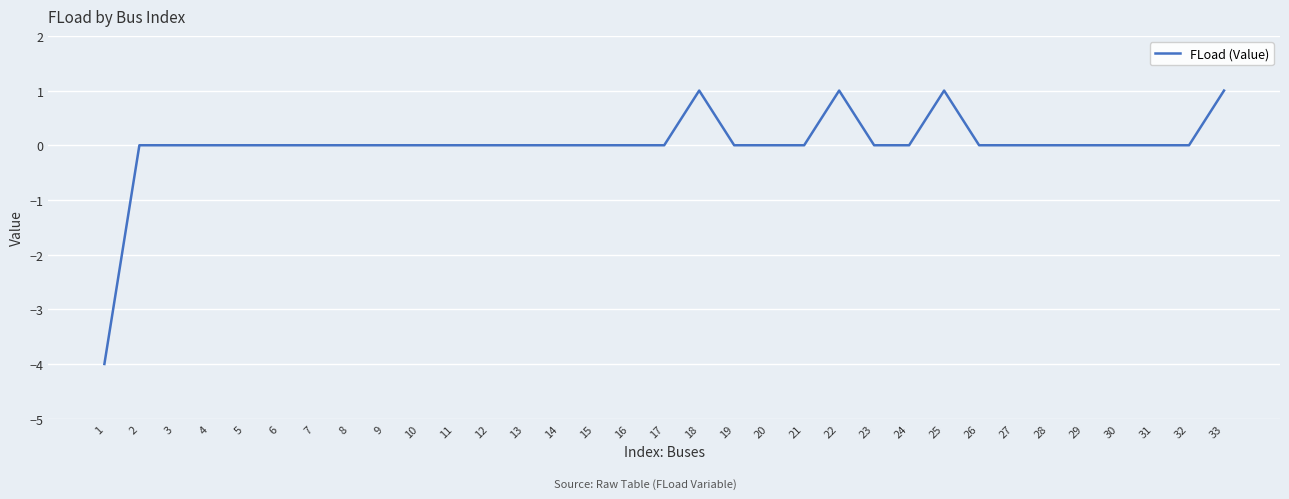

What is the smallest value displayed?

-4